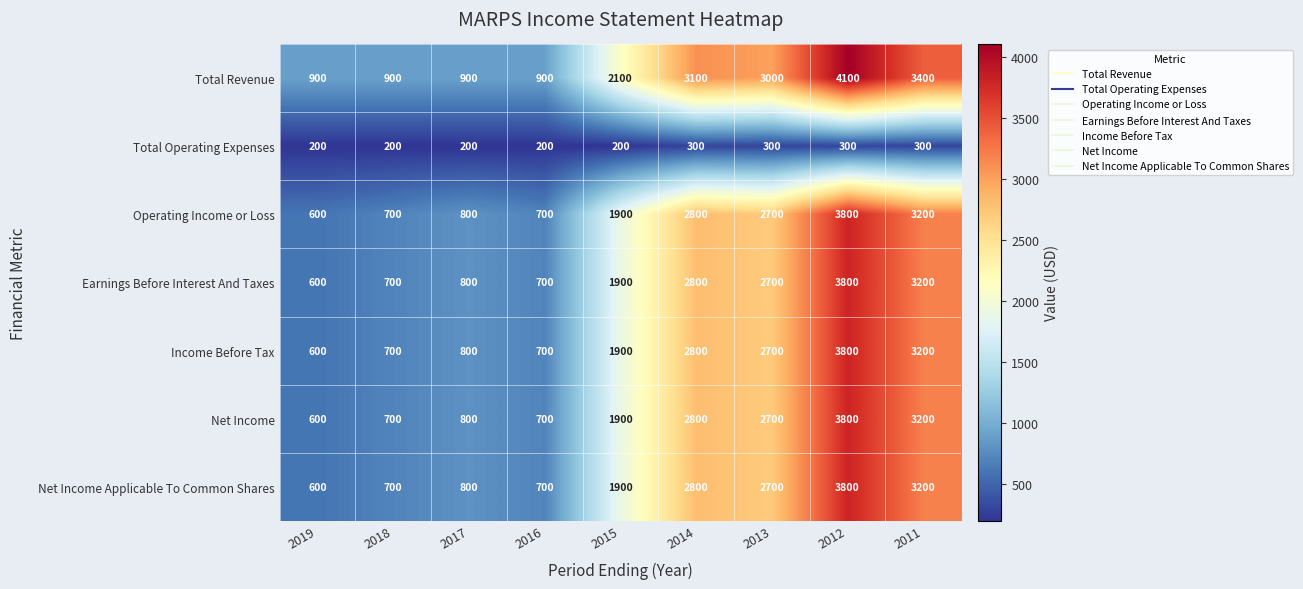

Count the Total Operating Expenses values in the range 200 to 300.

9